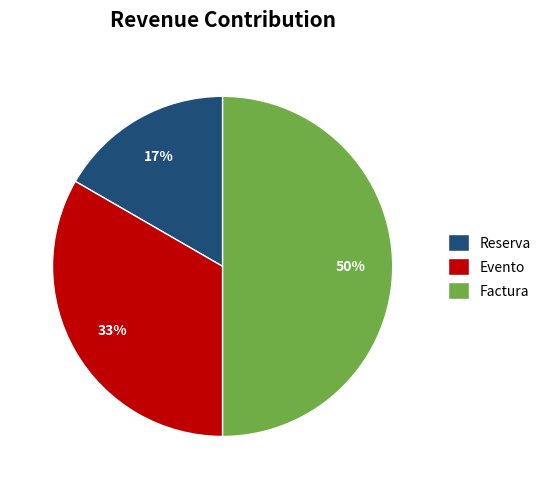

How many slices are in this pie chart?

3